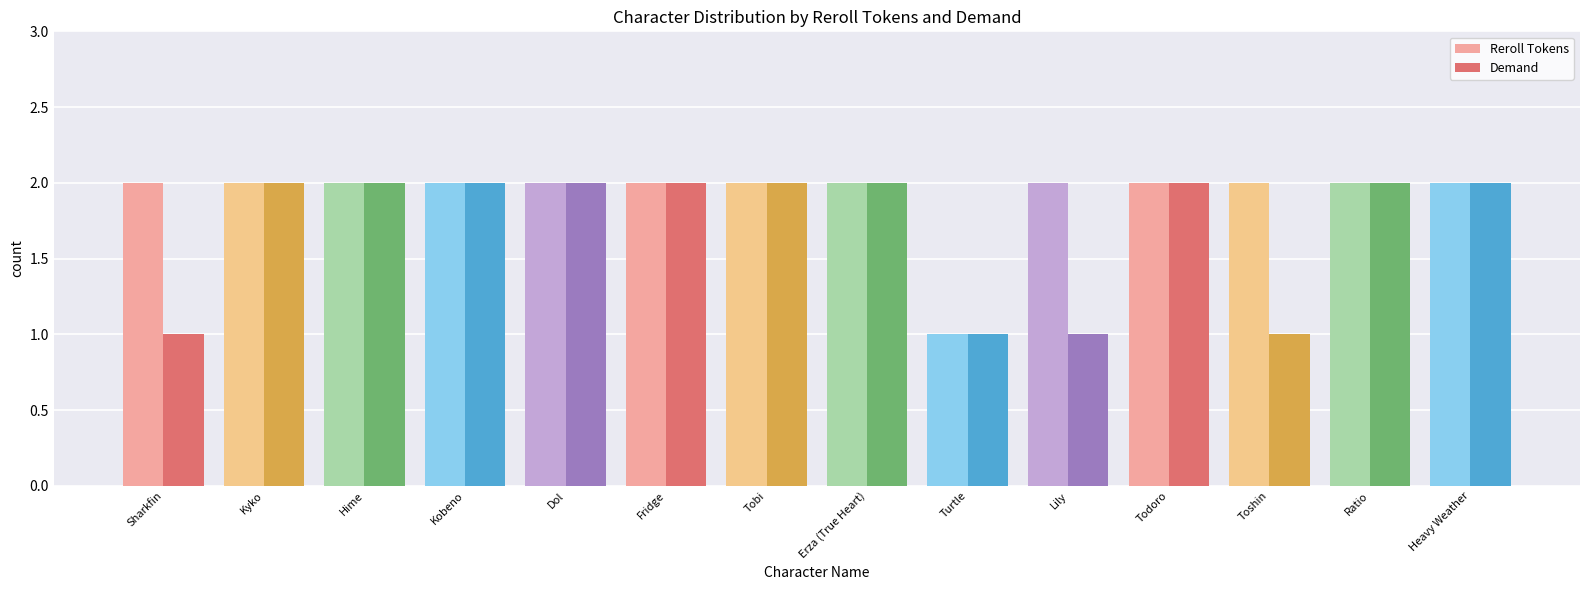

Is it true that Demand equals 1 at Ratio?

False